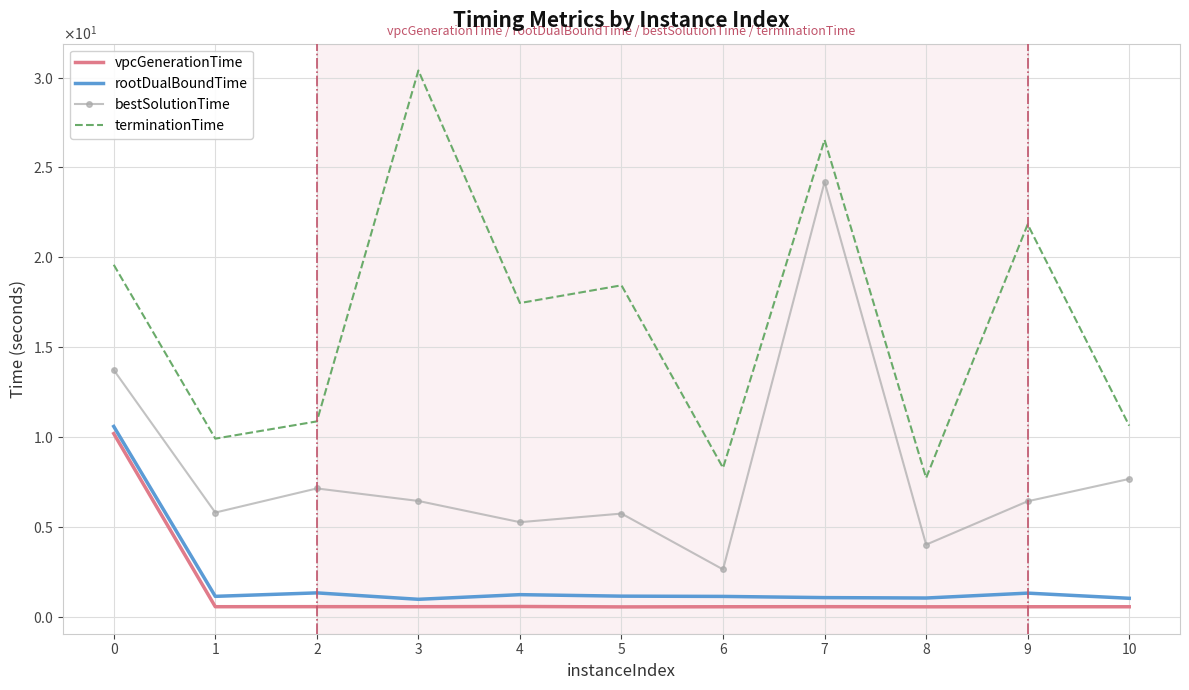

The rootDualBoundTime series shows 1.1 at 6. True or false?

True